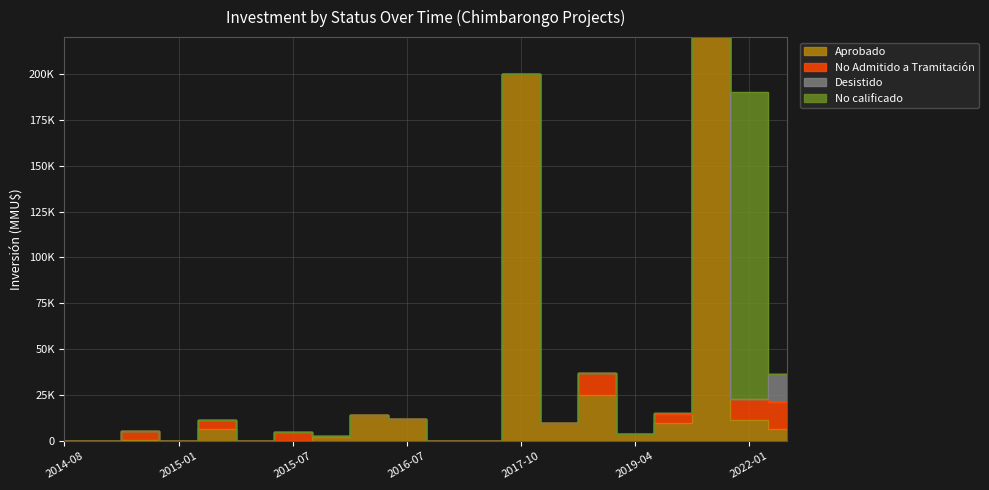

Is the value of No Admitido a Tramitación at 2017-10 greater than the value of No calificado at 2018-05?

Yes